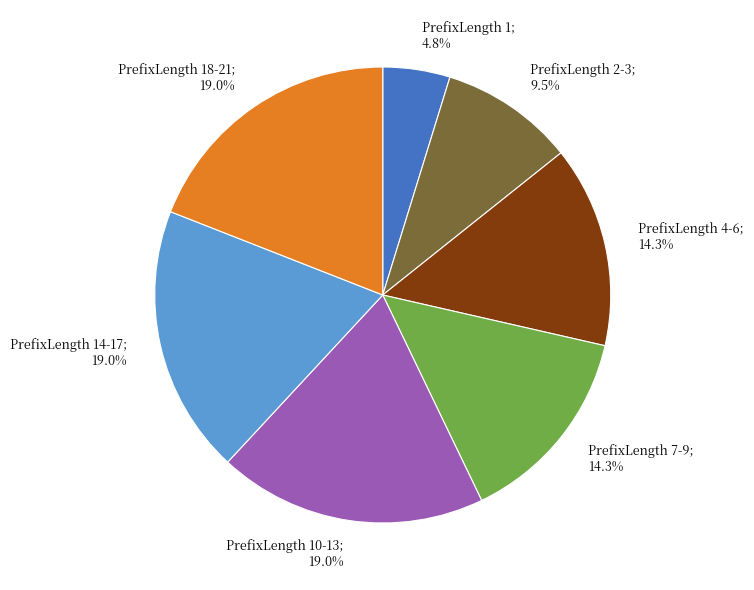

Is there a majority slice in this chart?

No